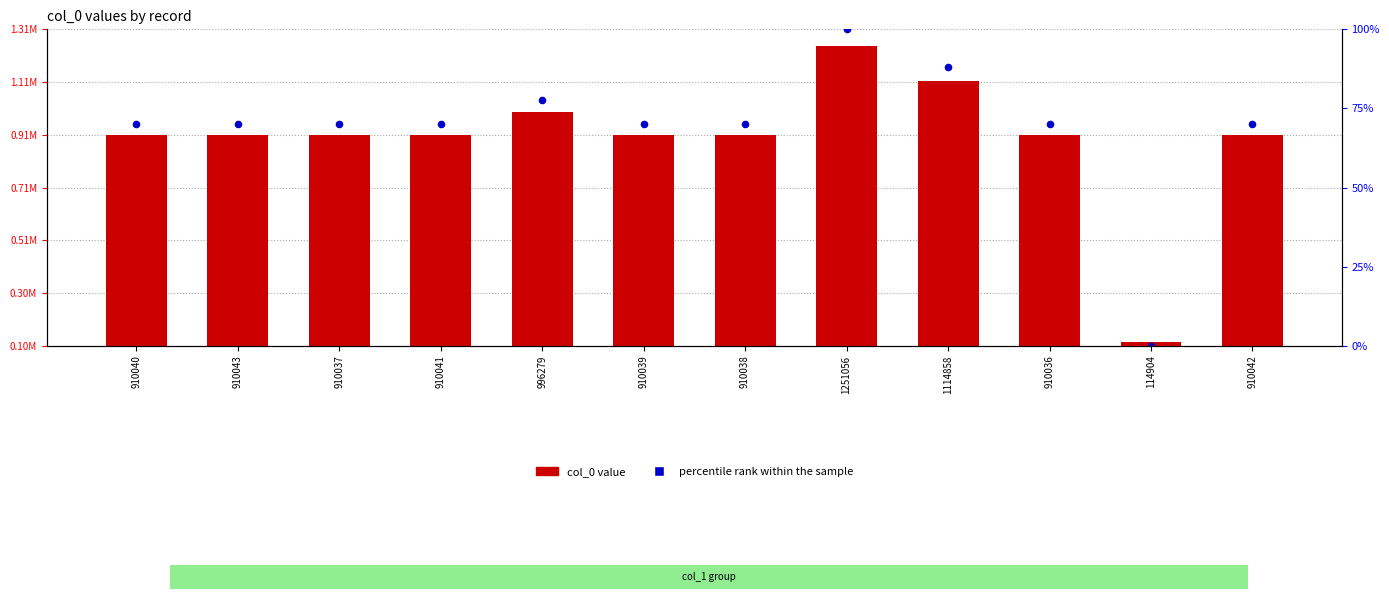

What is the total value across all series at 910038?

1859714.8